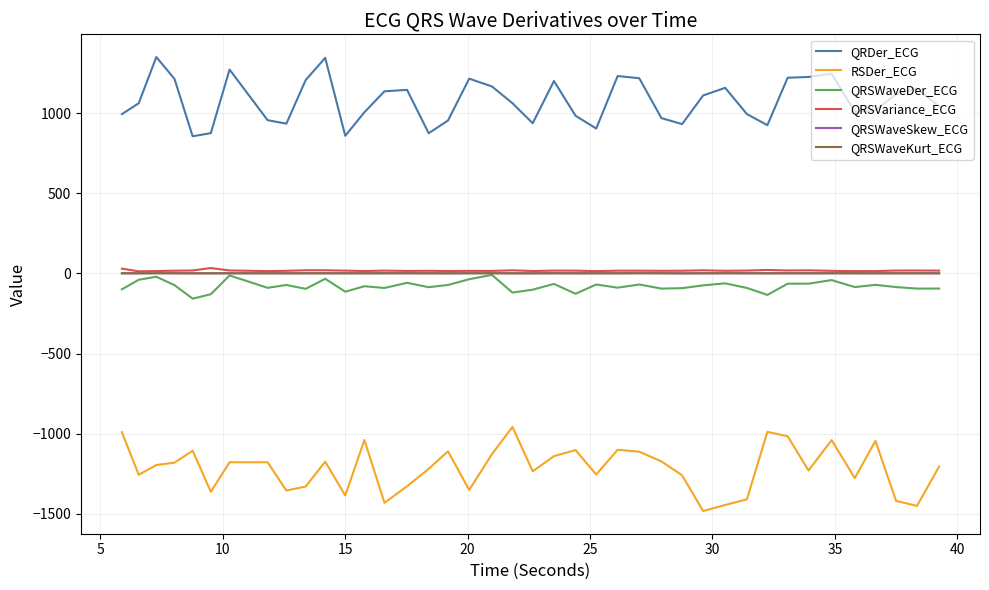

How many distinct data groups are displayed?

6